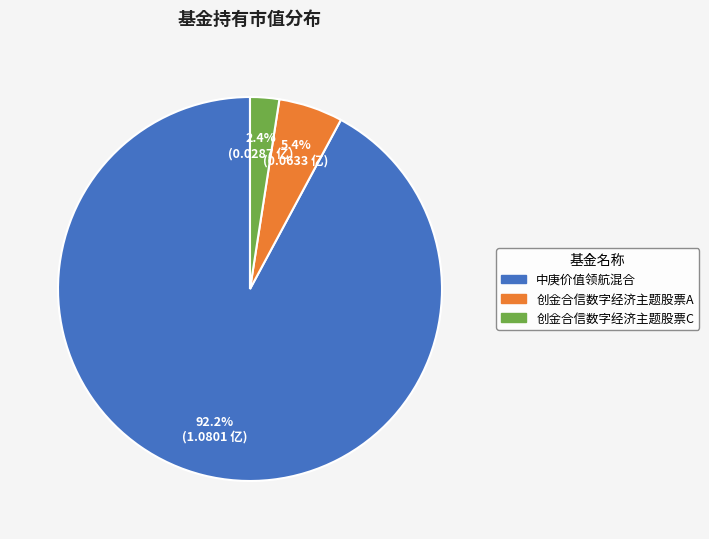

What is the majority slice?

中庚价值领航混合